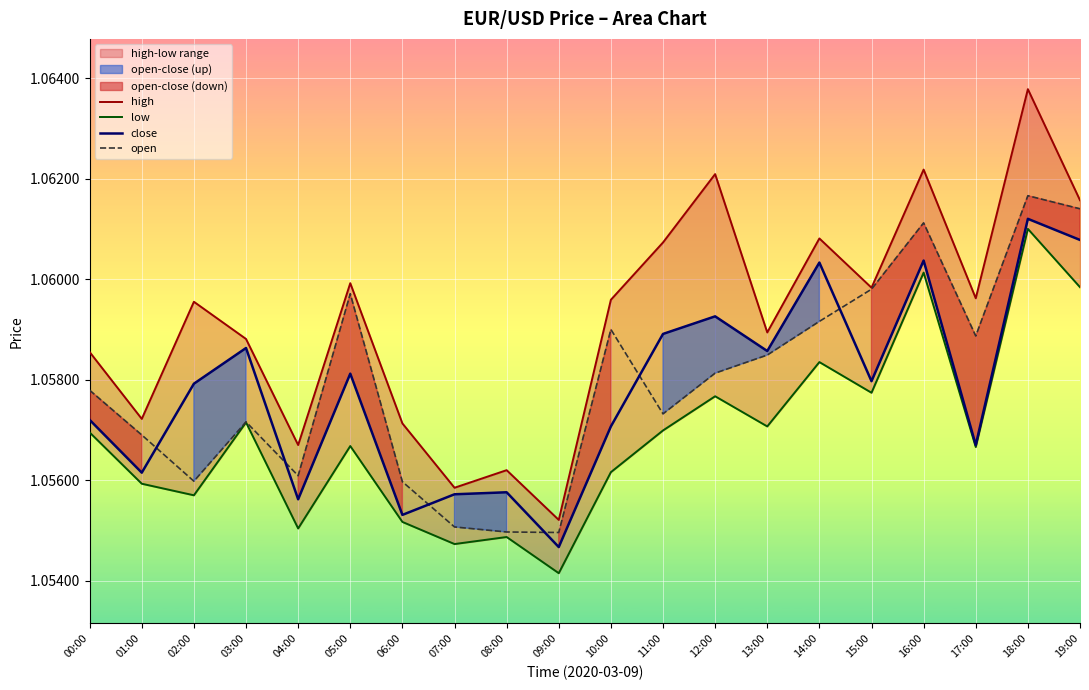

Which series has the widest spread of values?

high